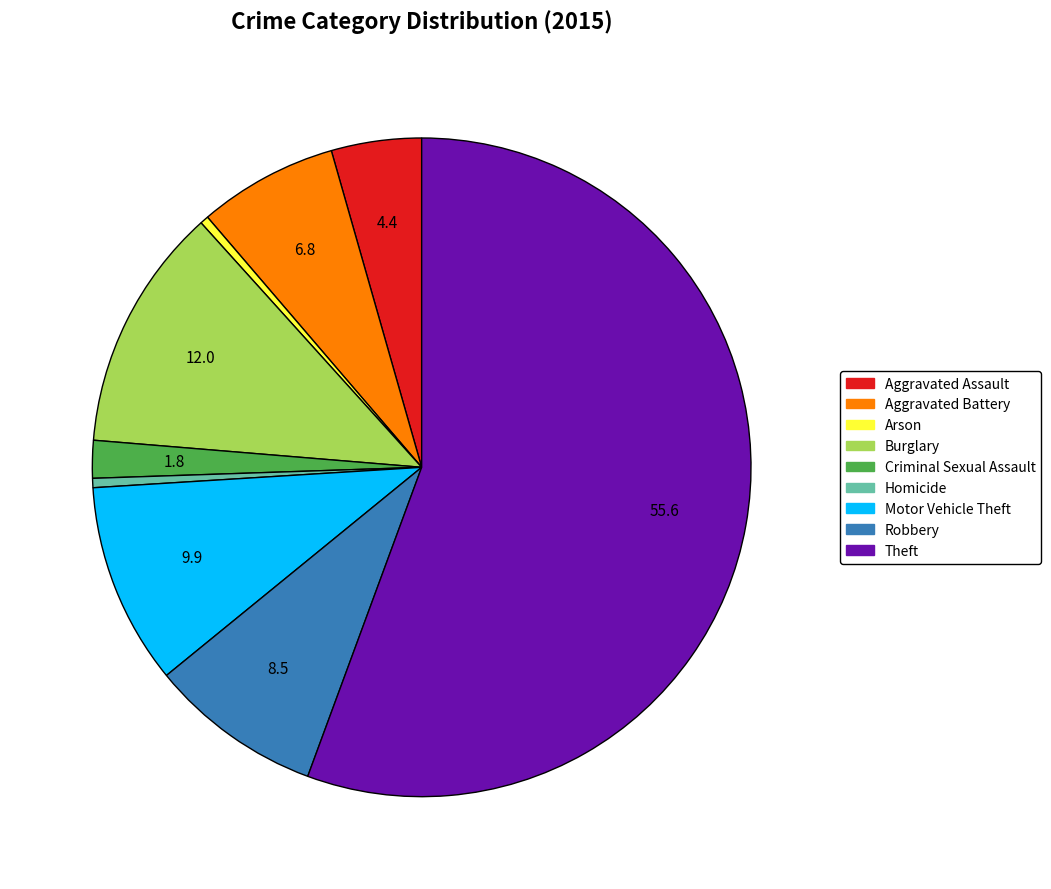

Do Theft and Robbery together represent more than half of the pie?

Yes